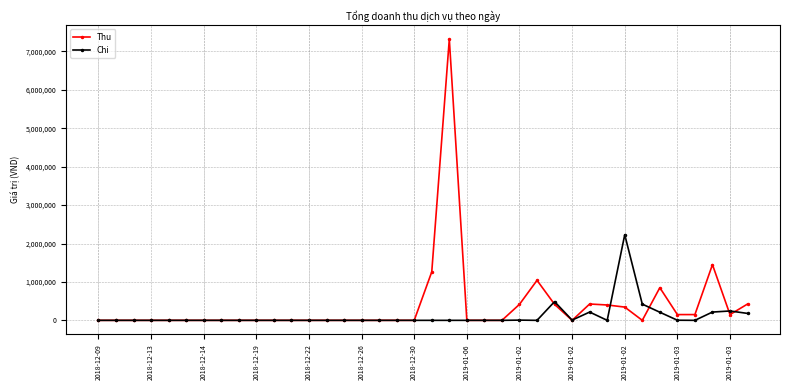

True or false: Thu has more than 1 interior local peaks.

True